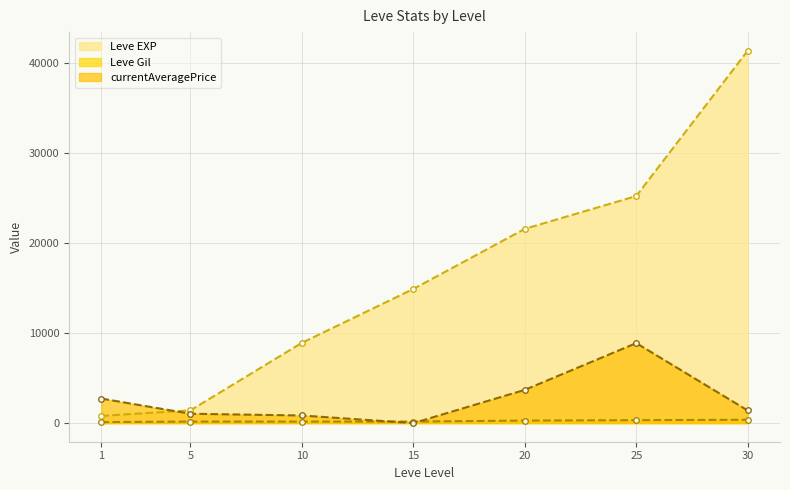

What is the value of the Leve EXP point at the 2nd from the left?

1420.0